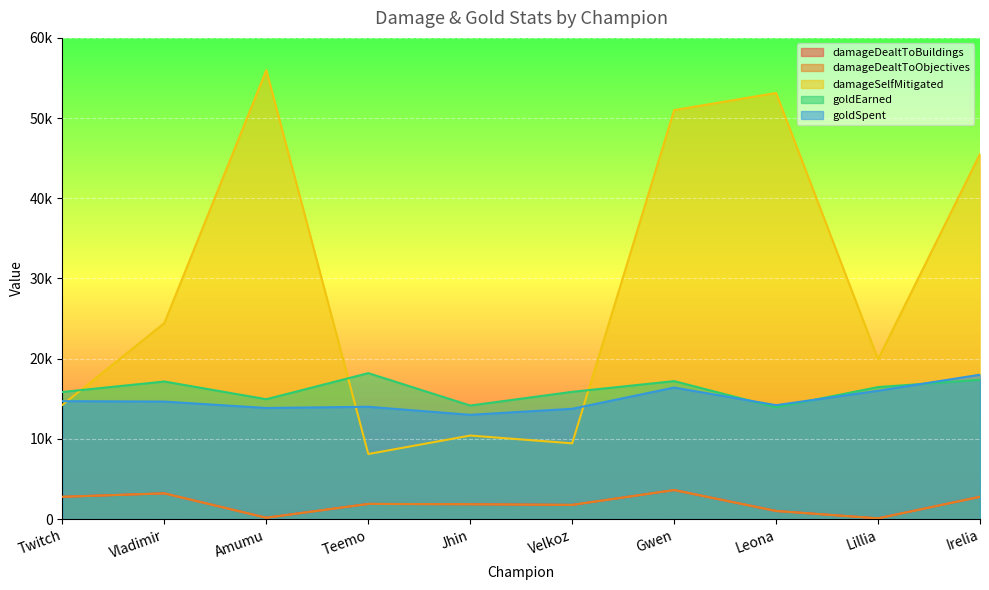

True or false: goldSpent and damageDealtToBuildings cross at least once.

False